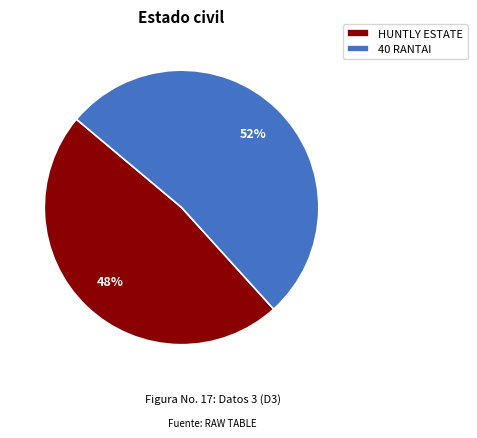

Rank the categories by value from highest to lowest.

40 RANTAI, HUNTLY ESTATE